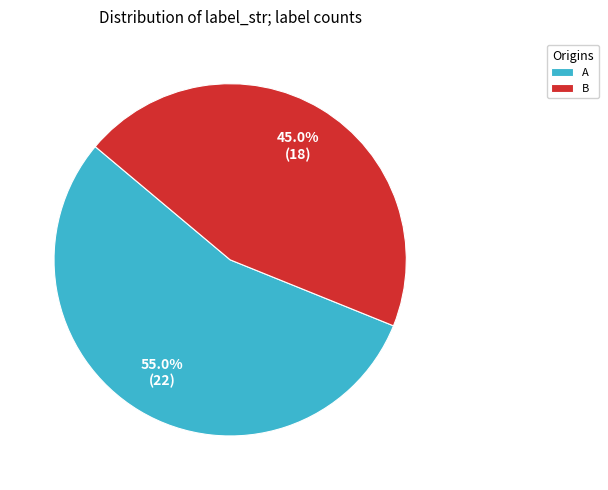

The A slice represents 65% of the pie. True or false?

False